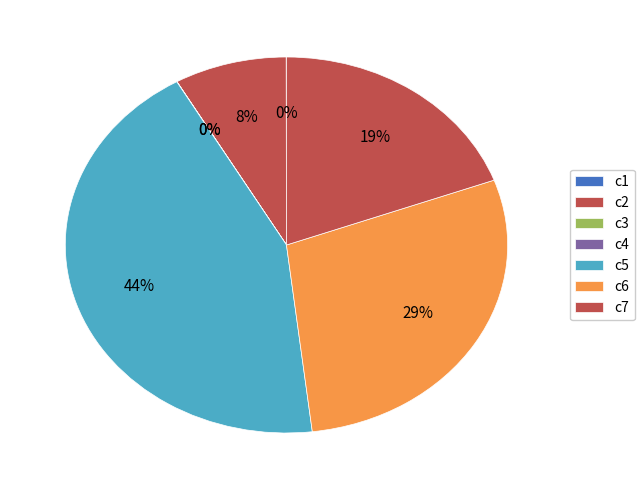

Is it true that c4 is 0% of the pie?

True